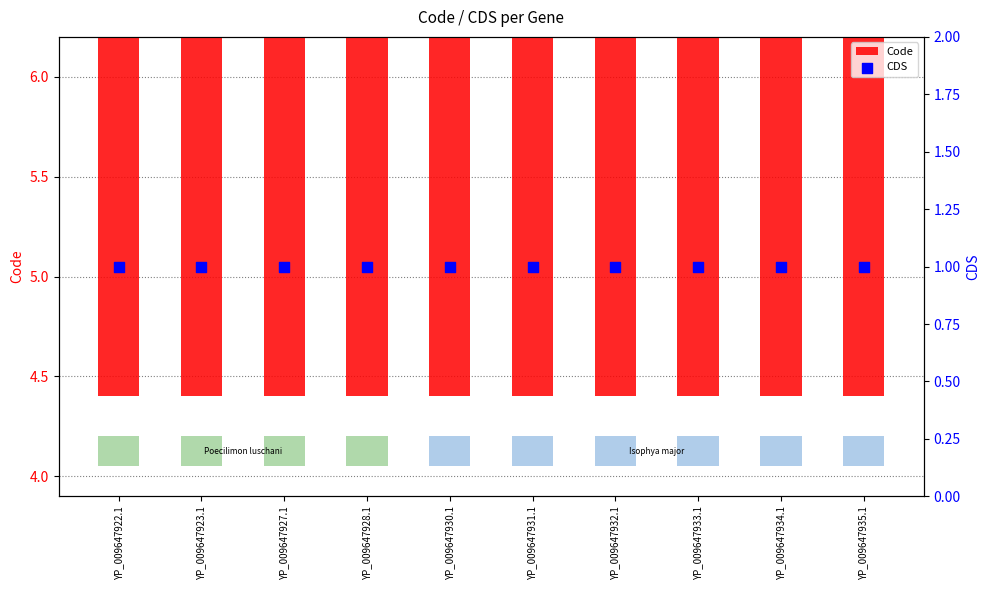

What are all the series names shown in the legend?

Code, CDS